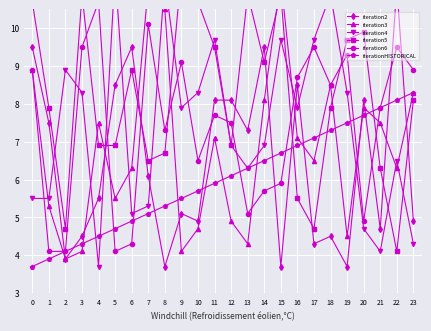

Between 0 and 22, which is larger?

22